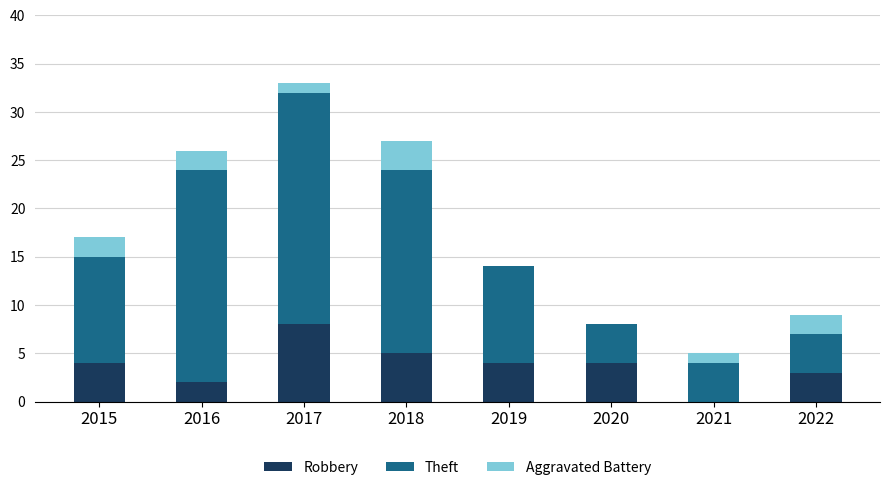

What is the sum of the Robbery values at 2015 and 2016?

6